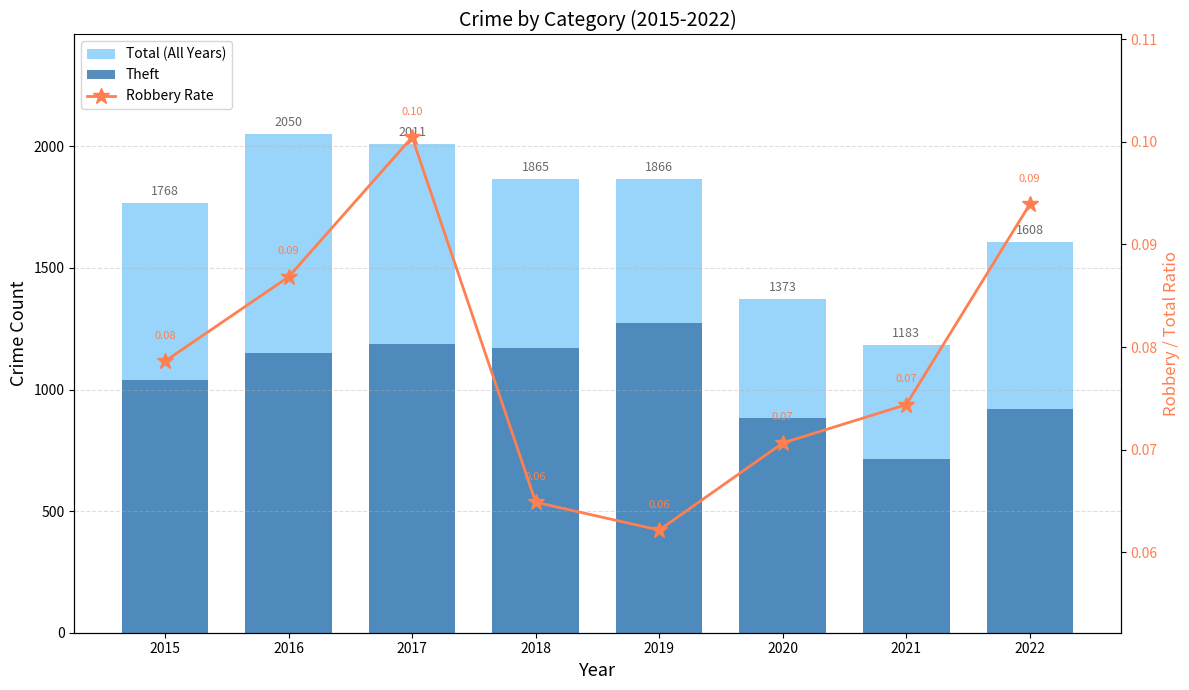

How many distinct data groups are displayed?

3